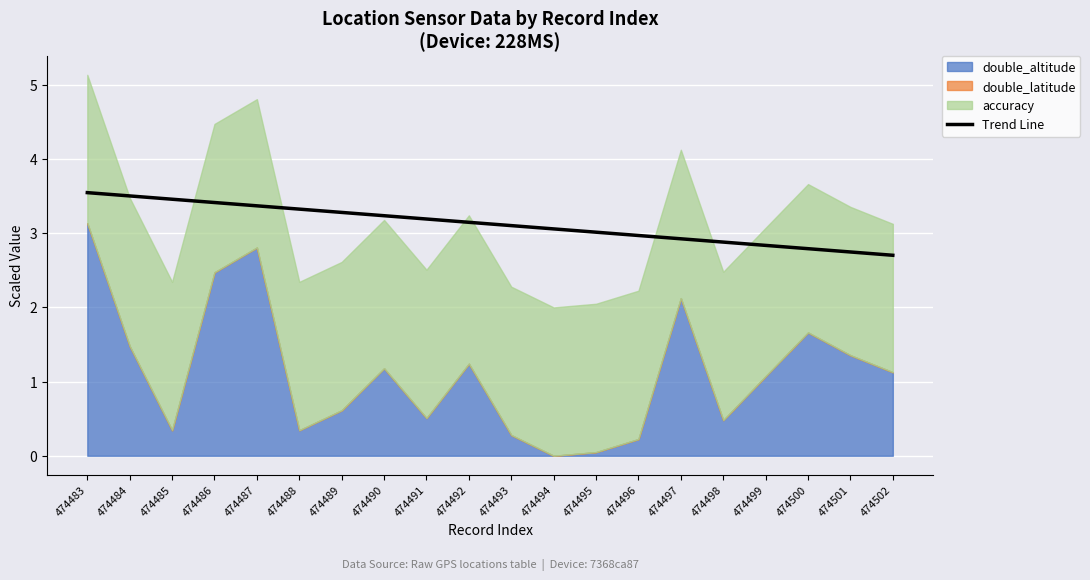

Is it true that Trend Line equals 3.5 at 474483?

True